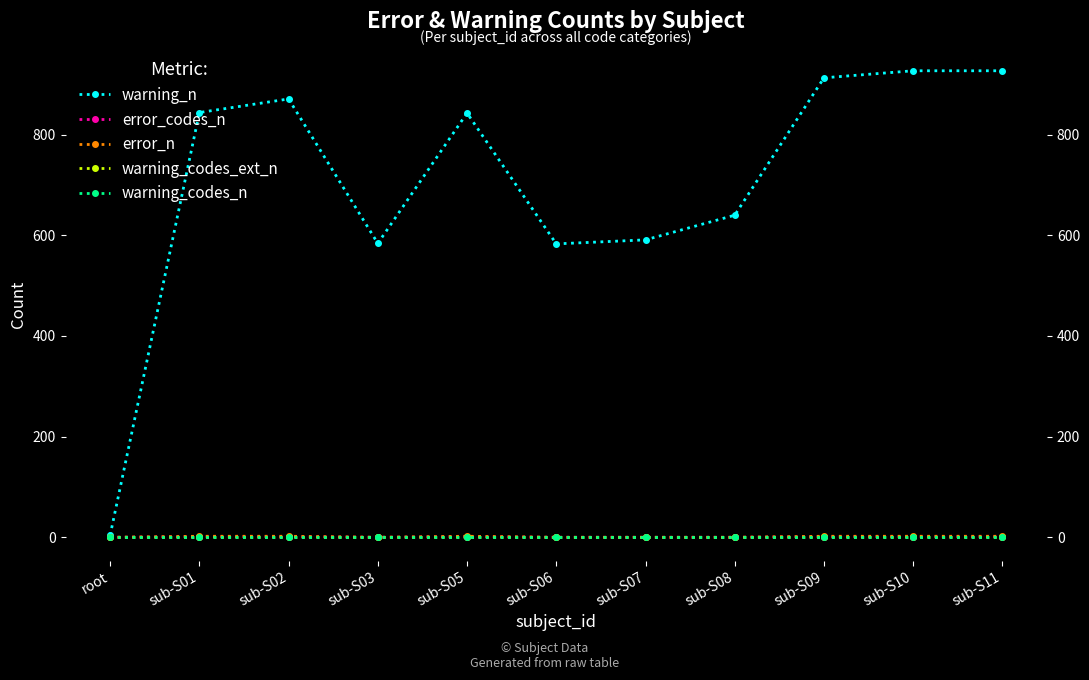

What is the highest value of the error_n series?

2